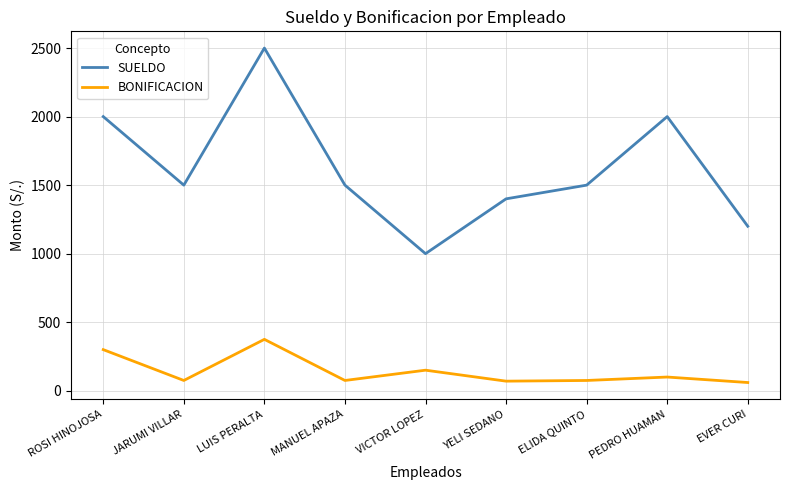

What is the smallest value displayed?

60